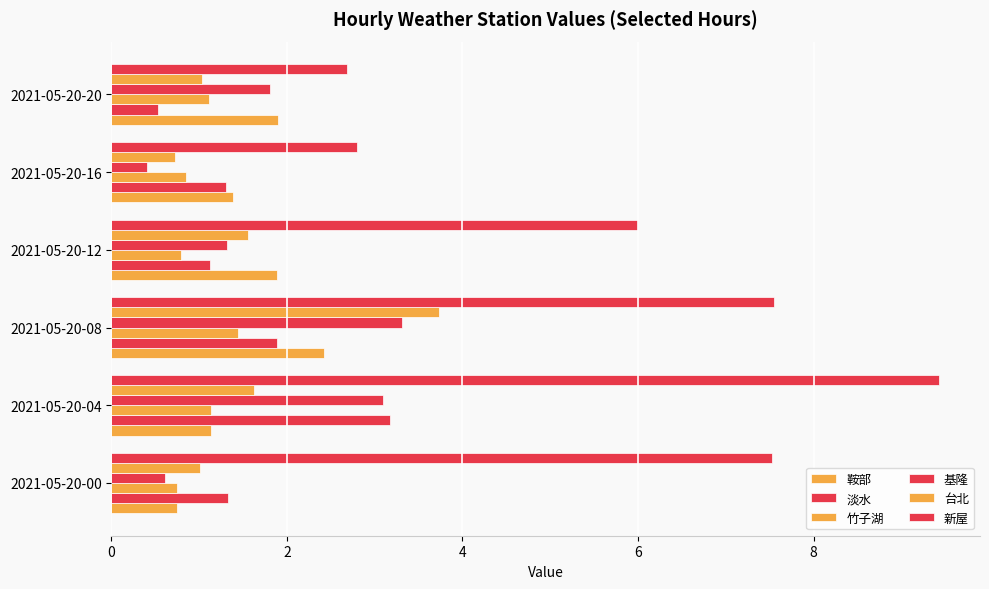

Count the number of data series in this chart.

6